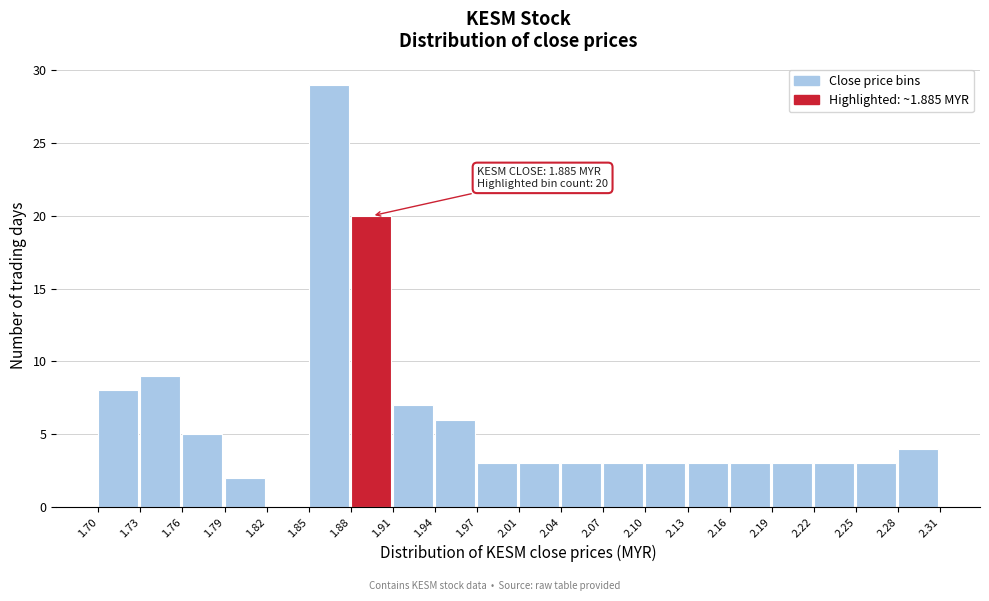

Over which range of the x-axis is the bar tallest?

1.85 to 1.88